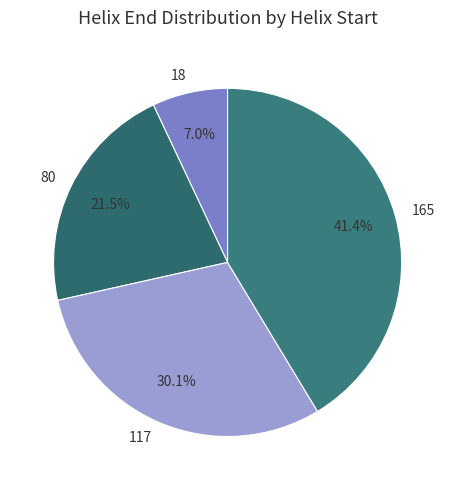

To the nearest percent, what percentage of the pie is 165?

41%